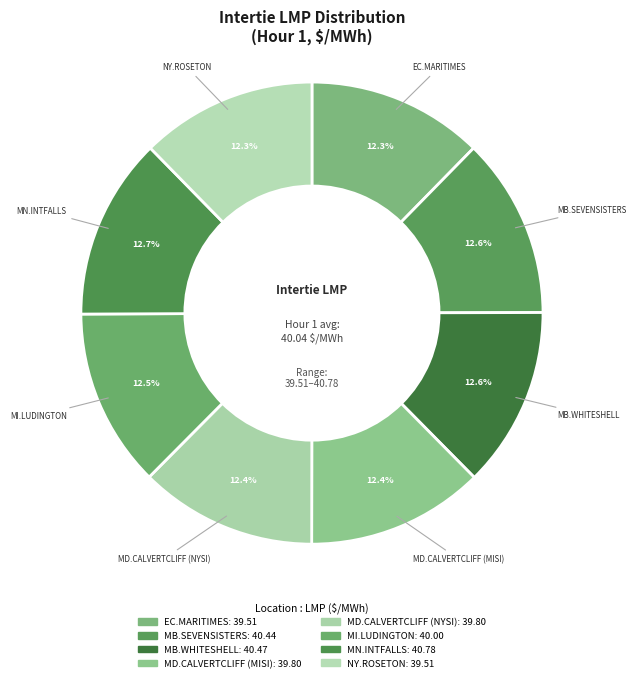

Count the number of slices in the pie.

8